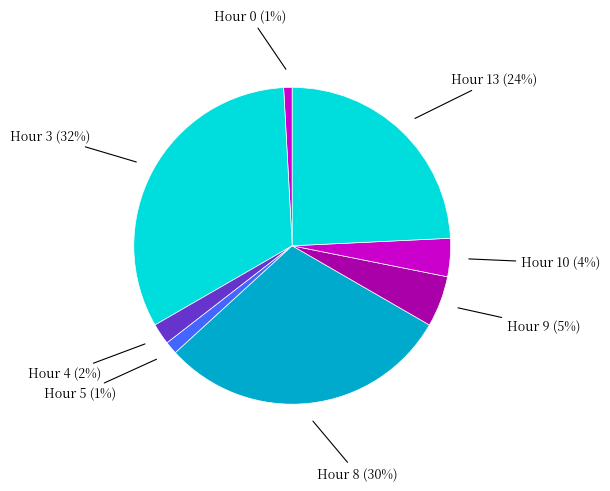

Between Hour 3 (32%) and Hour 5 (1%), which is larger?

Hour 3 (32%)